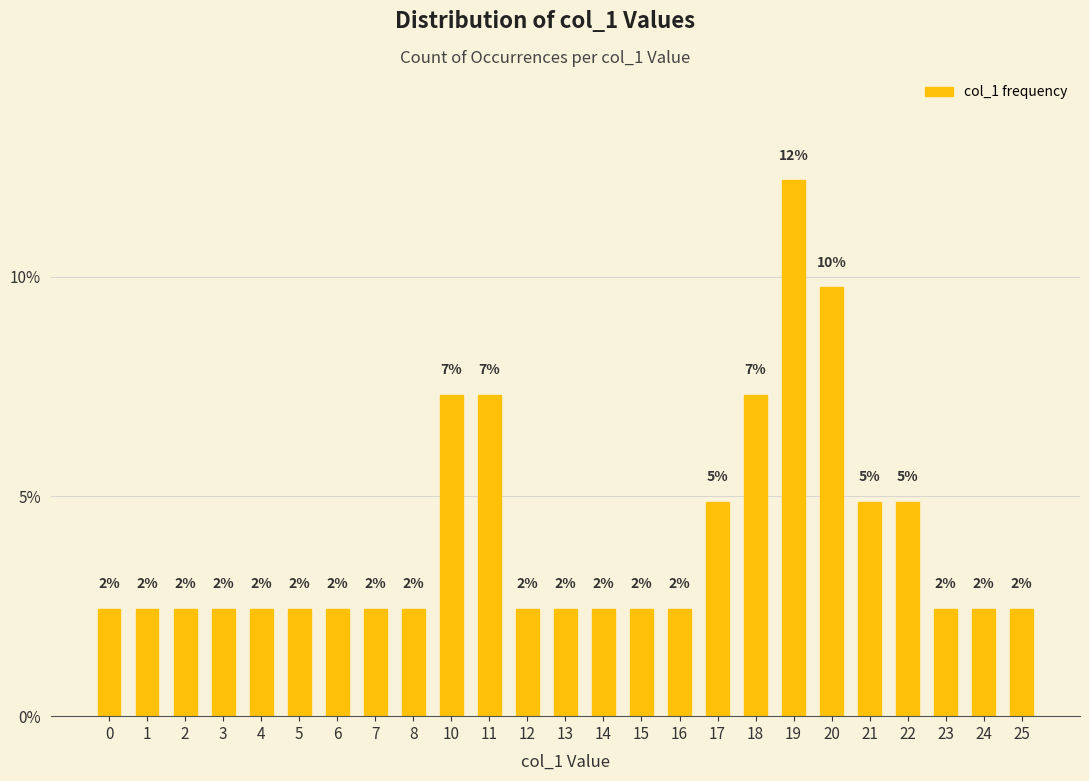

Read the value at 23.

2.4